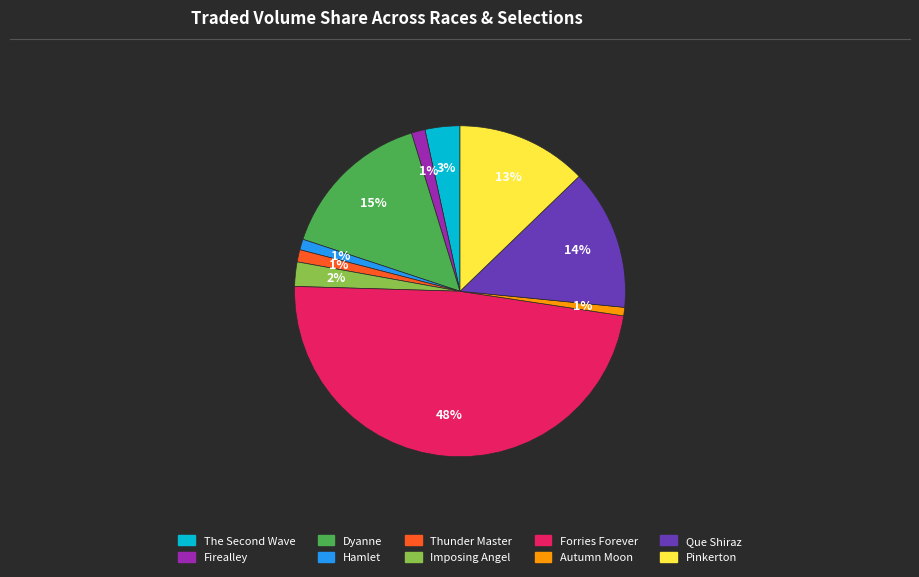

Does any single category account for the majority?

No